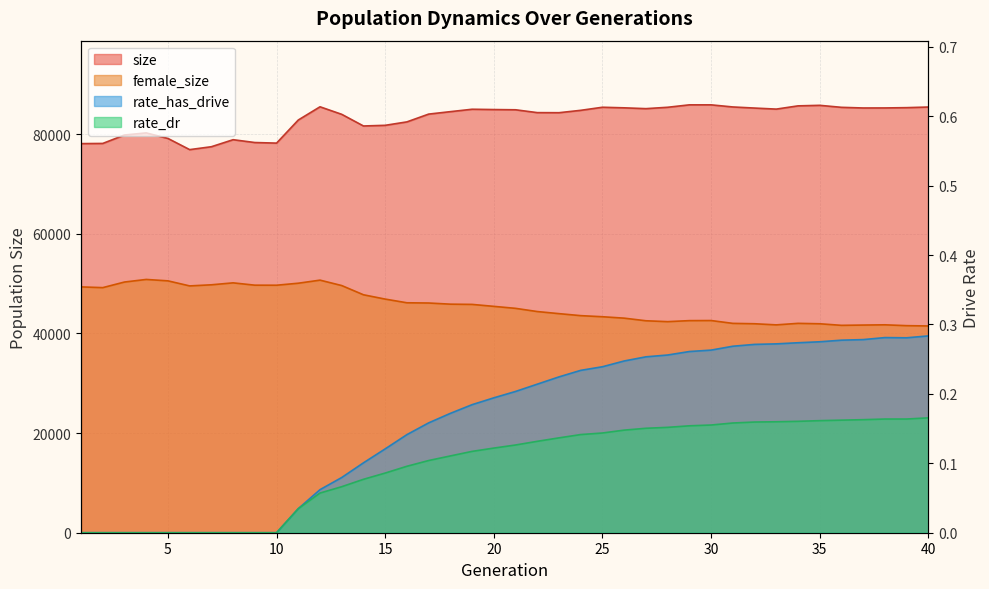

Where is the first local minimum for female_size?

2